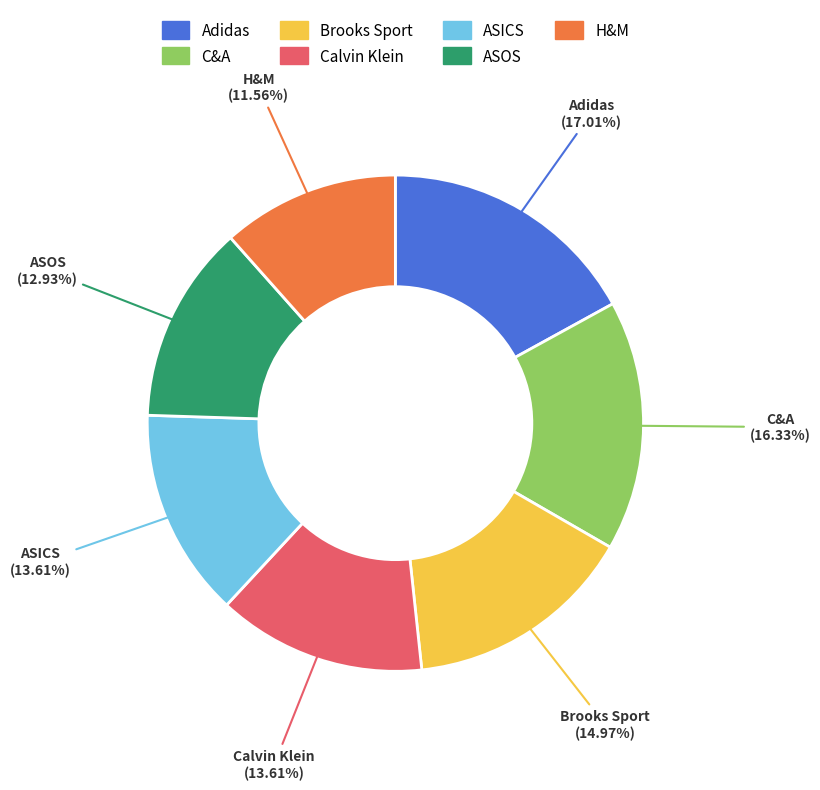

Does Brooks Sport account for over 50% of the chart?

No